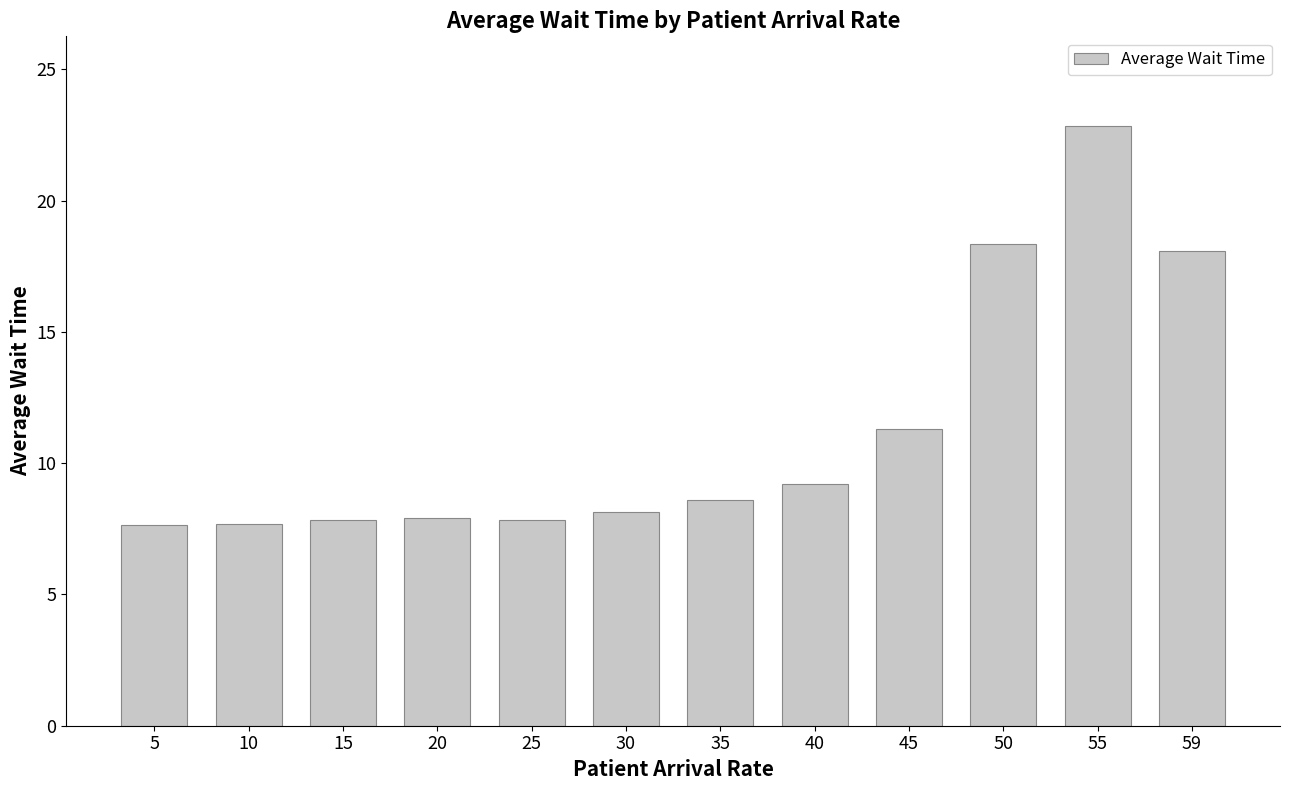

What is the value of the 4th bar from the left?

7.9